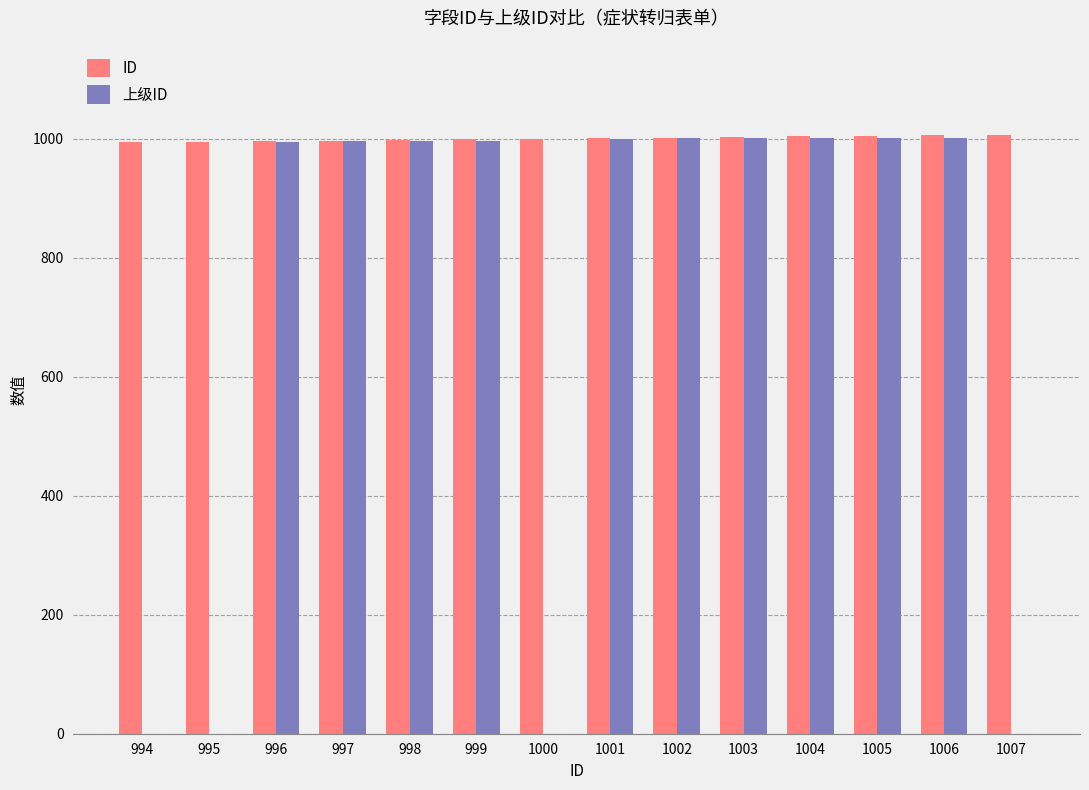

Which series has the largest total across all categories?

ID